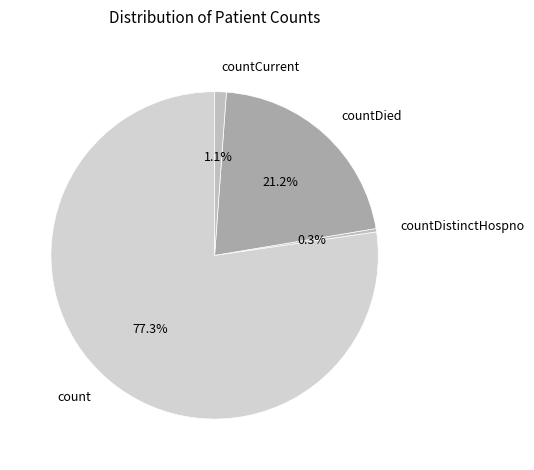

Rank the categories by value from lowest to highest.

countDistinctHospno, countCurrent, countDied, count